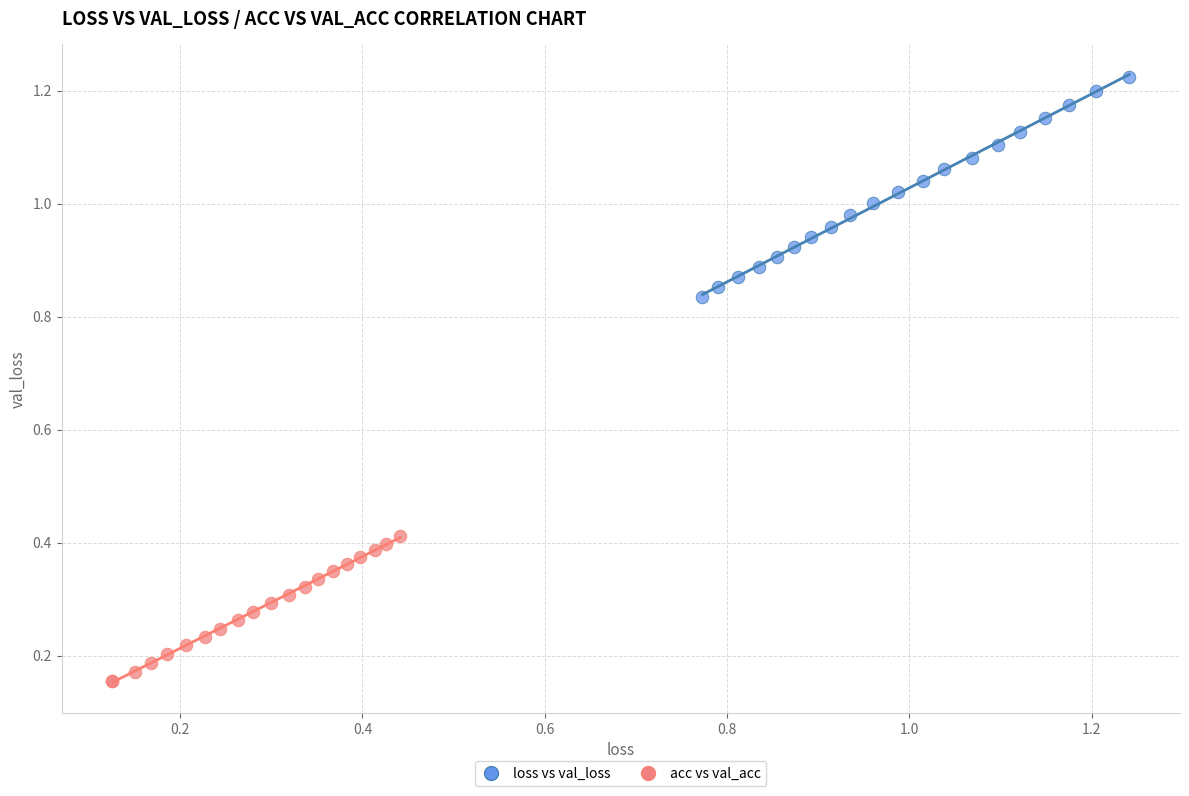

Which series contains the lowest Y value?

acc vs val_acc